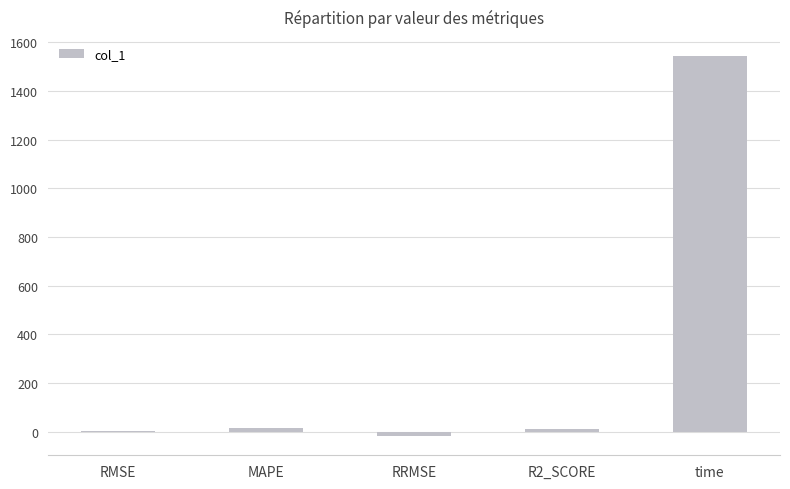

What is the approximate value at time?

1544.3